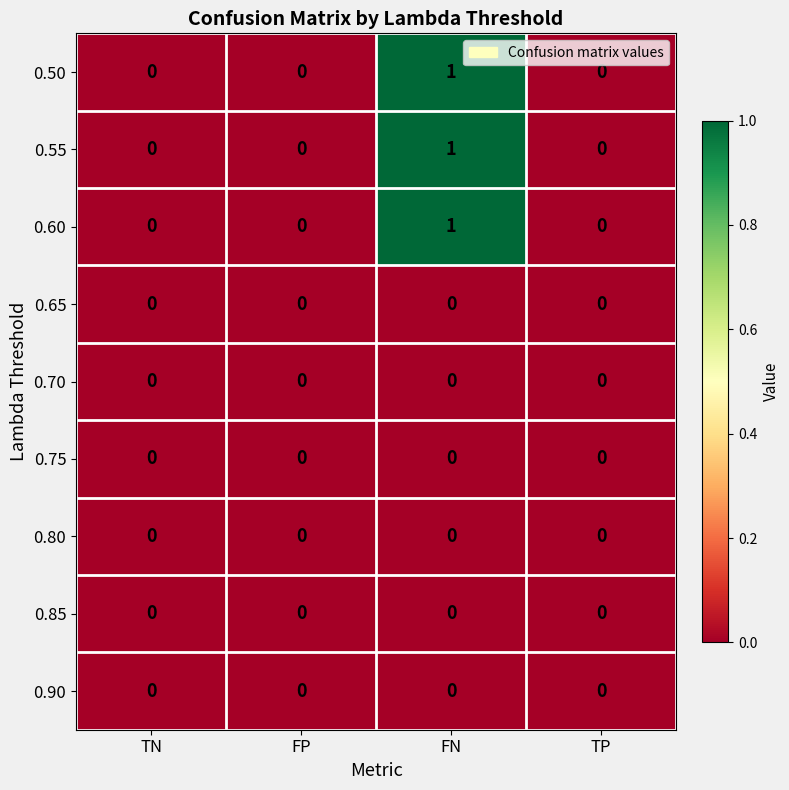

True or false: 0.60 has a value of 0 at TP.

True